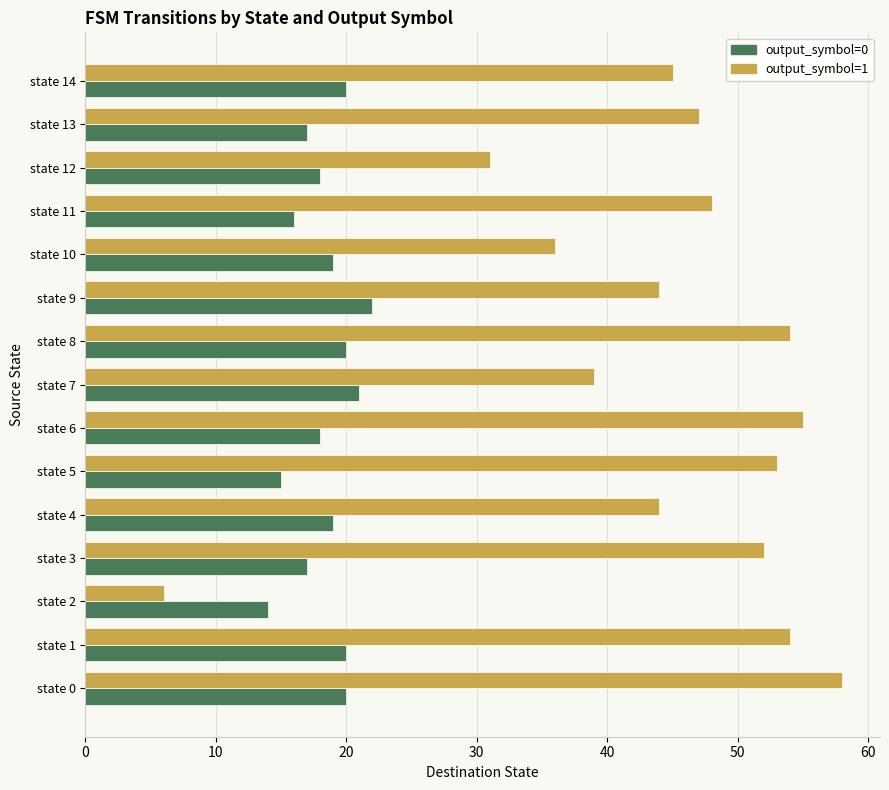

What is the difference between the maximum and minimum values in the output_symbol=0 series?

8